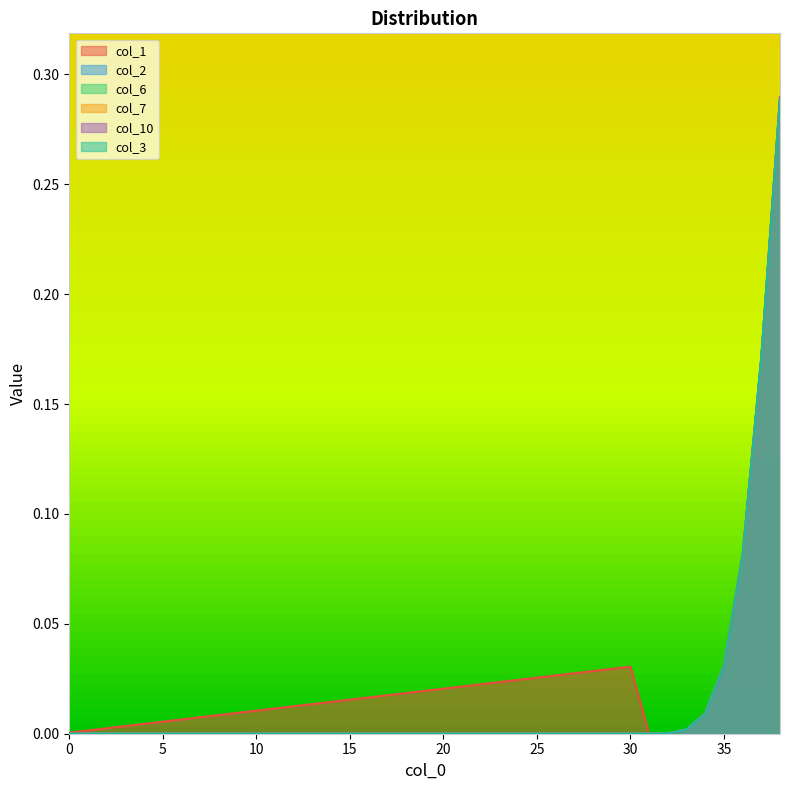

At which category is the sum across all series the highest?

38